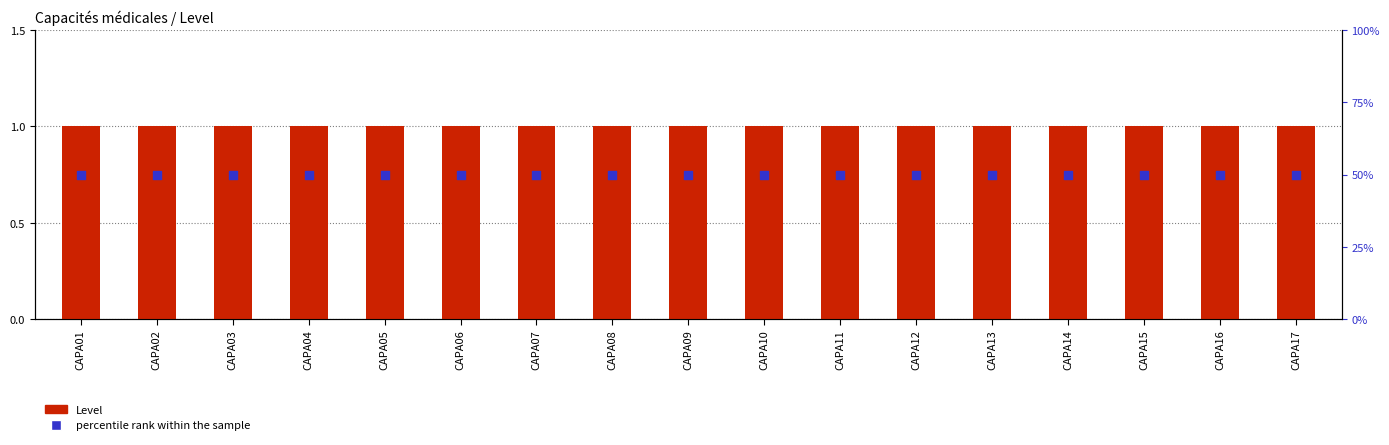

Which series contains the lowest Y value?

Level